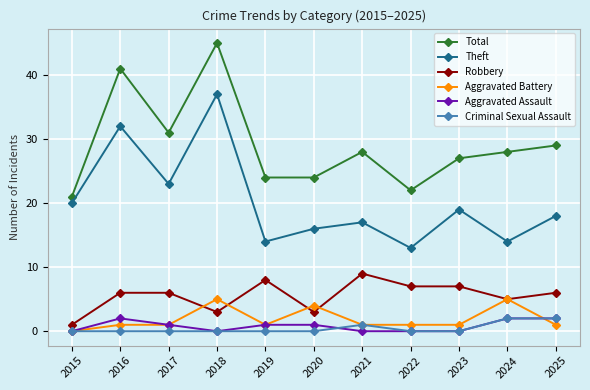

The Robbery series shows 6 at 2016. True or false?

True